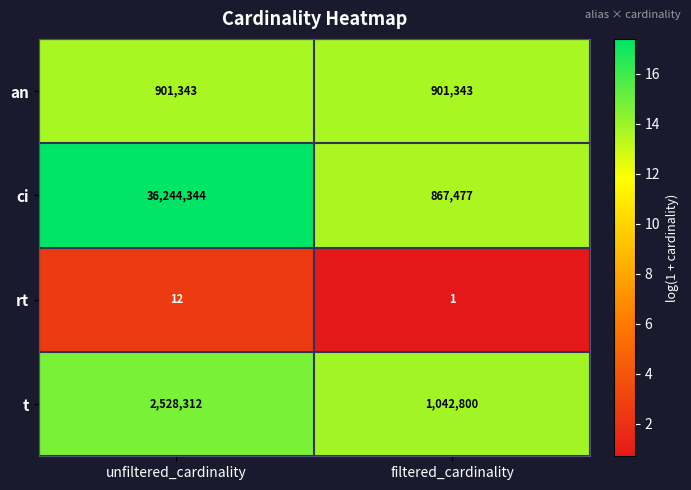

Which label corresponds to the largest value in the chart?

unfiltered_cardinality